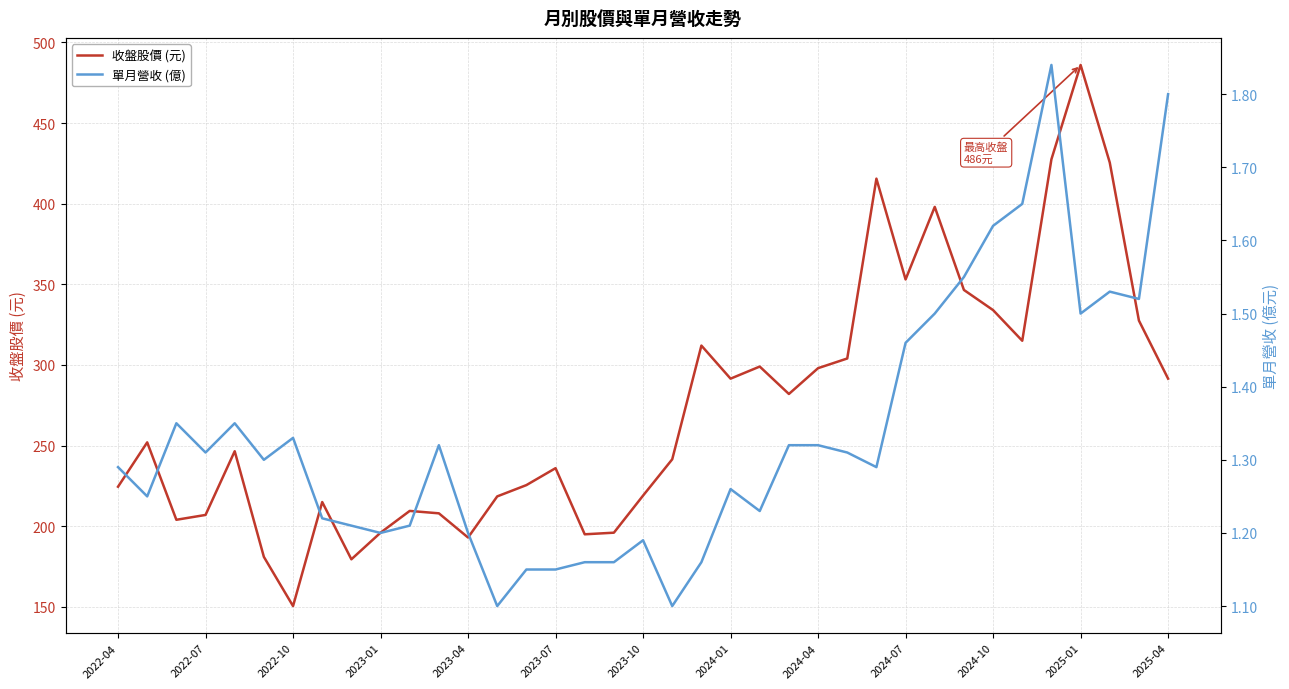

What are all the series names shown in the legend?

收盤股價 (元), 單月營收 (億)